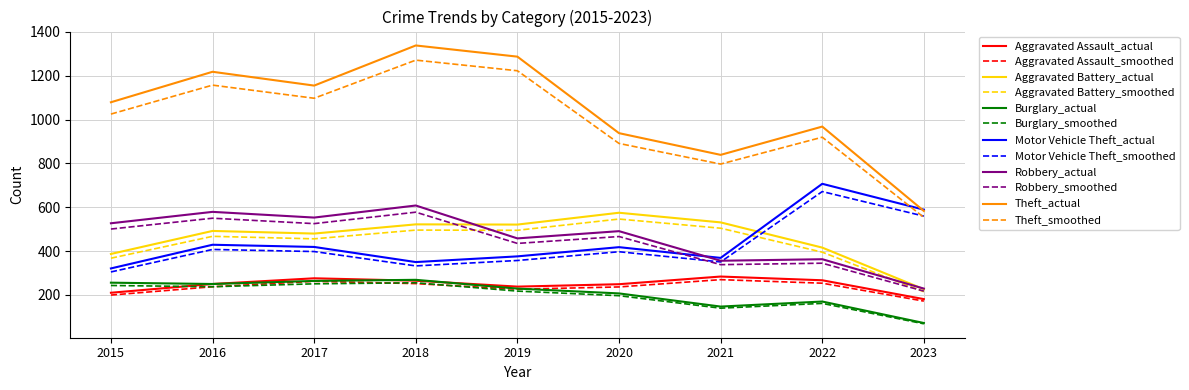

Is the value of Aggravated Assault_smoothed at 2017 greater than the value of Theft_smoothed at 2022?

No